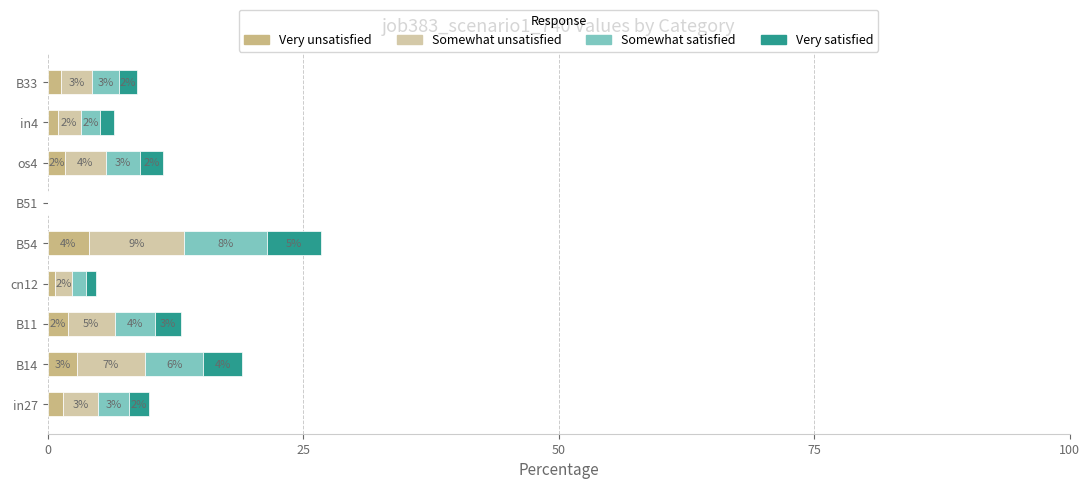

How many positive values does the Very unsatisfied series have?

8